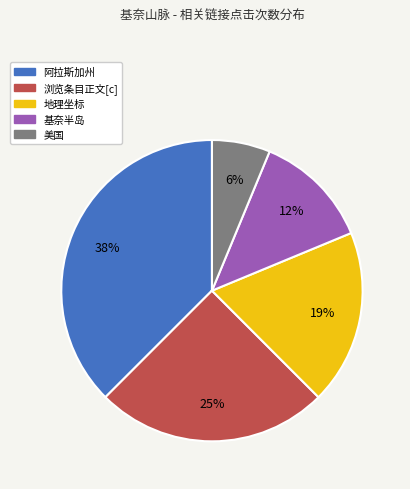

What percentage is the 地理坐标 slice, to the nearest percent?

19%